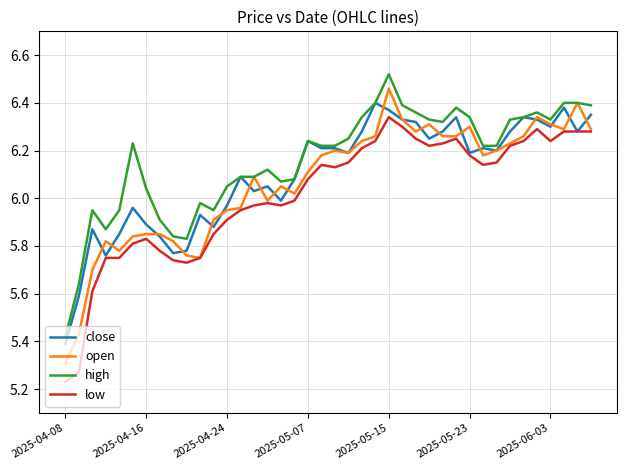

True or false: high and low cross at least once.

False